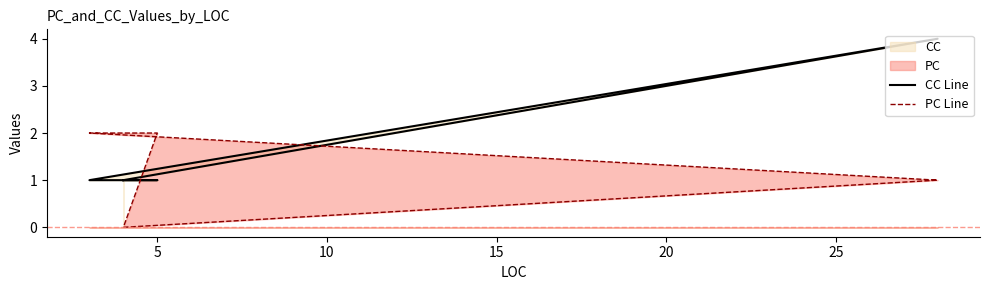

How many lines are shown in the chart?

2